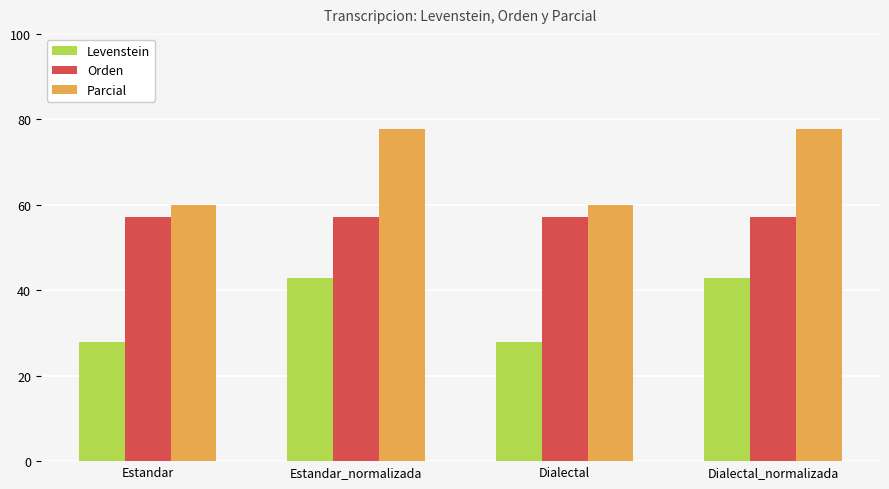

Which series has the largest range (max minus min)?

Parcial